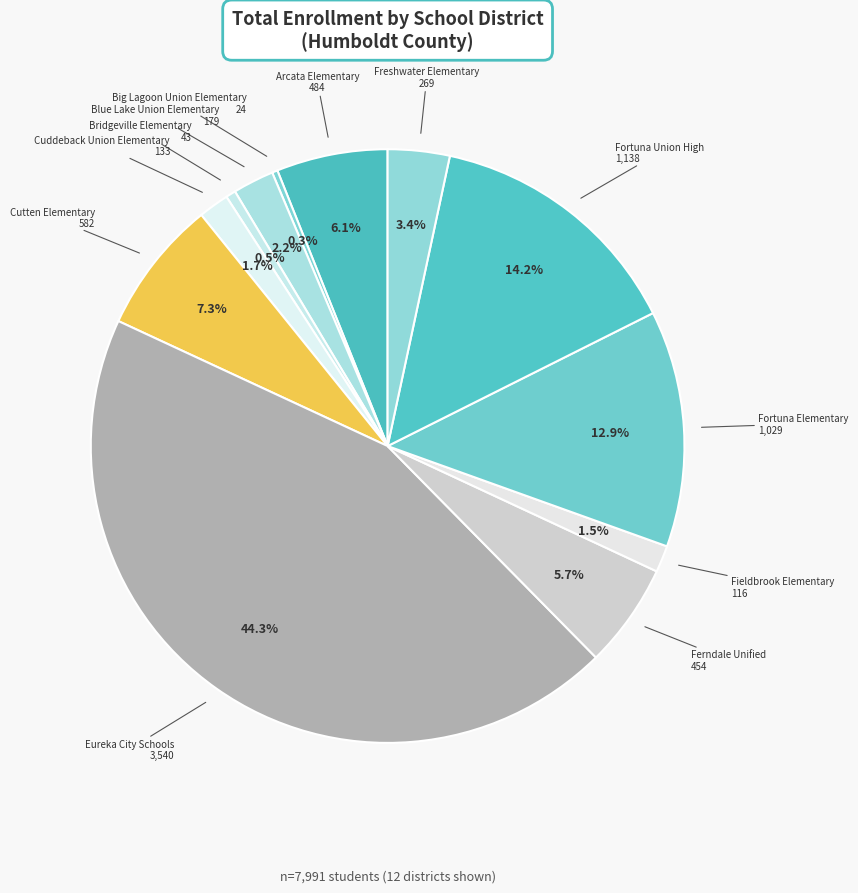

Which slice is the largest?

Eureka City Schools